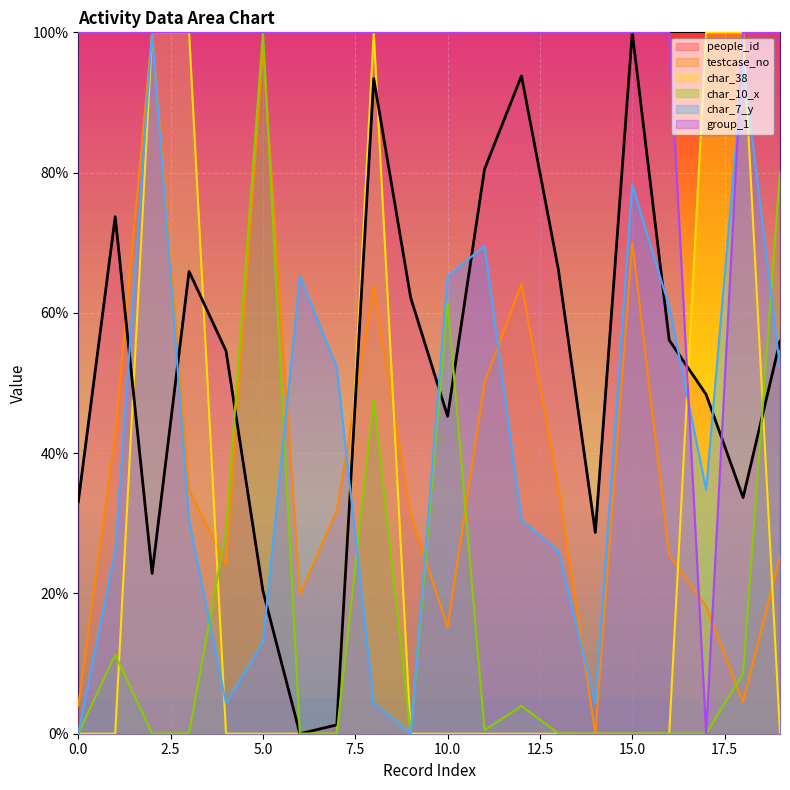

What are all the series names shown in the legend?

people_id, testcase_no, char_38, char_10_x, char_7_y, group_1